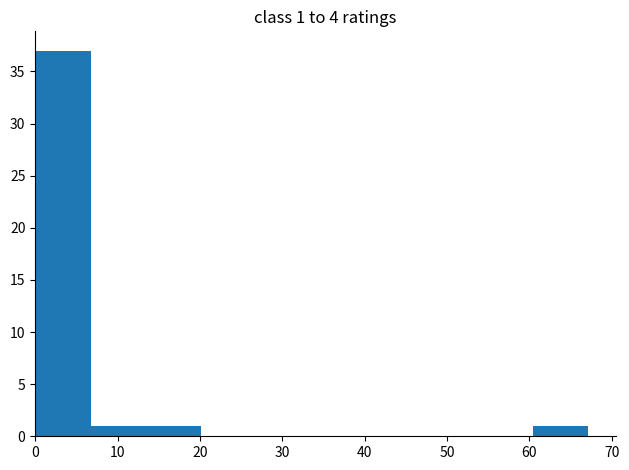

Which range on the x-axis has the tallest bar?

0 to 7